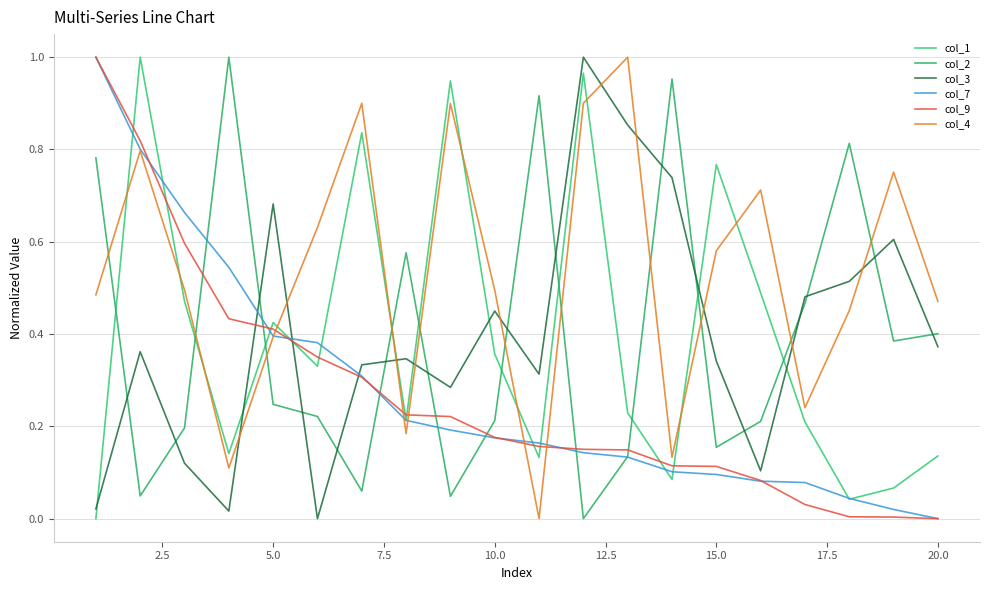

How many lines are shown in the chart?

6